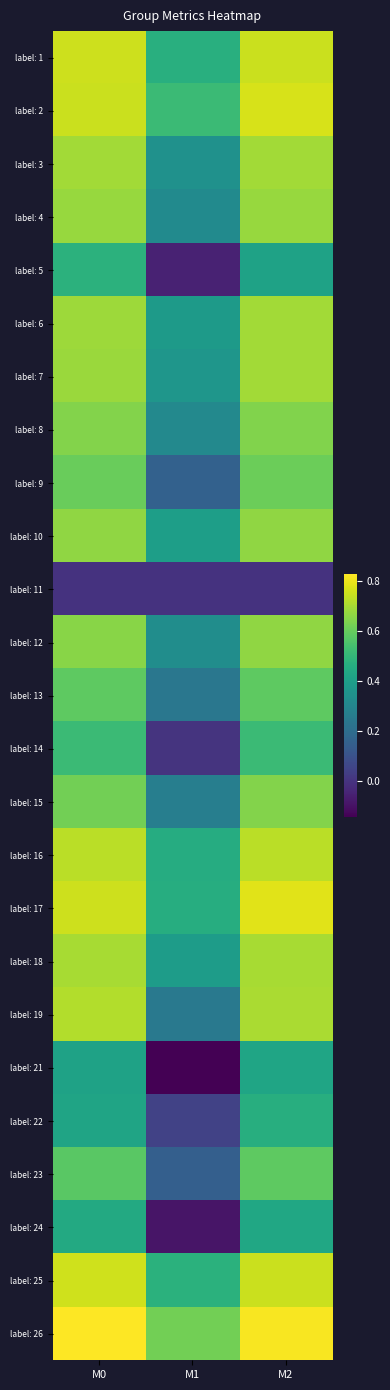

Which label corresponds to the largest value in the chart?

M0